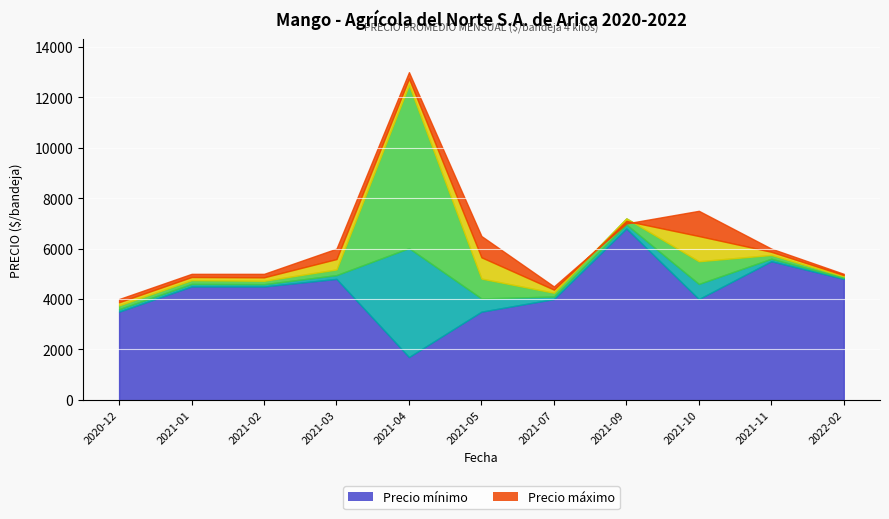

Which series has the largest total across all categories?

Precio maximo